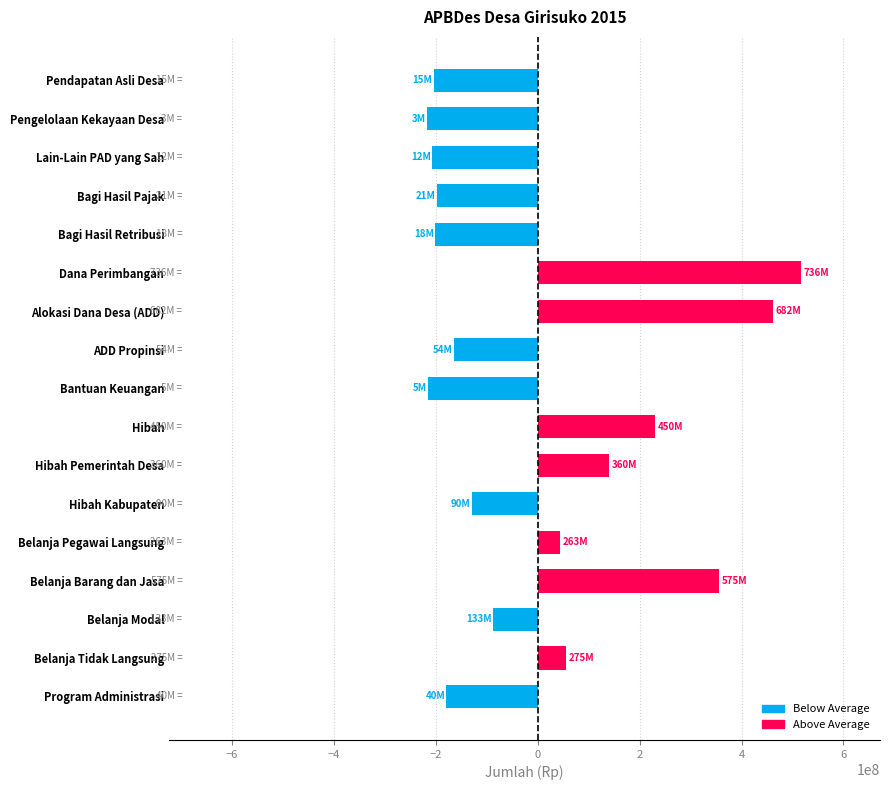

How many data points are less than -129564035?

9